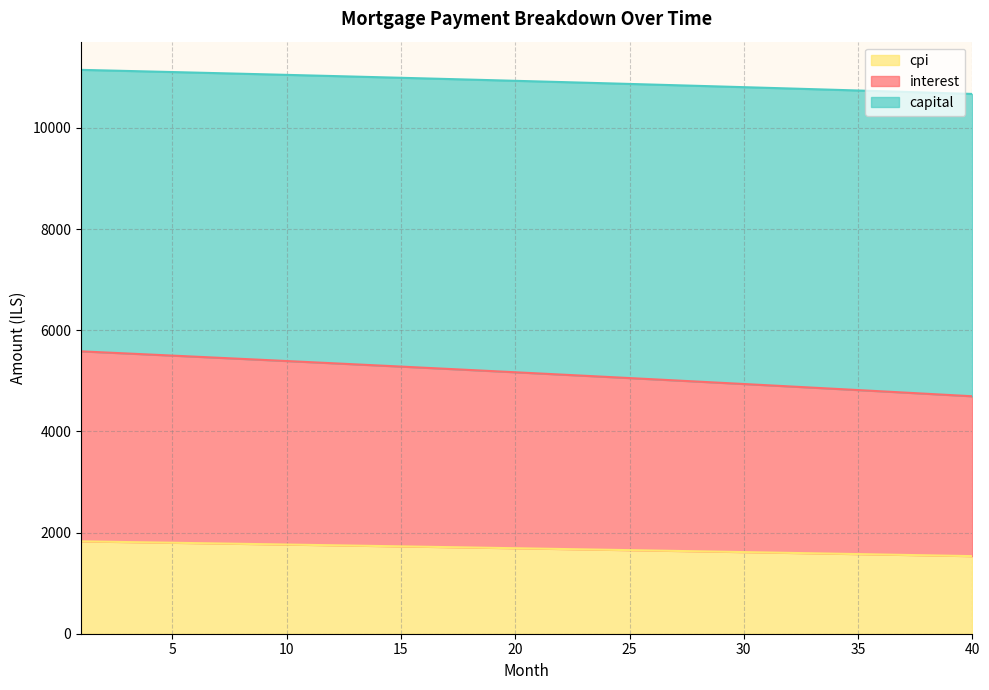

Count the number of categories in the chart.

40